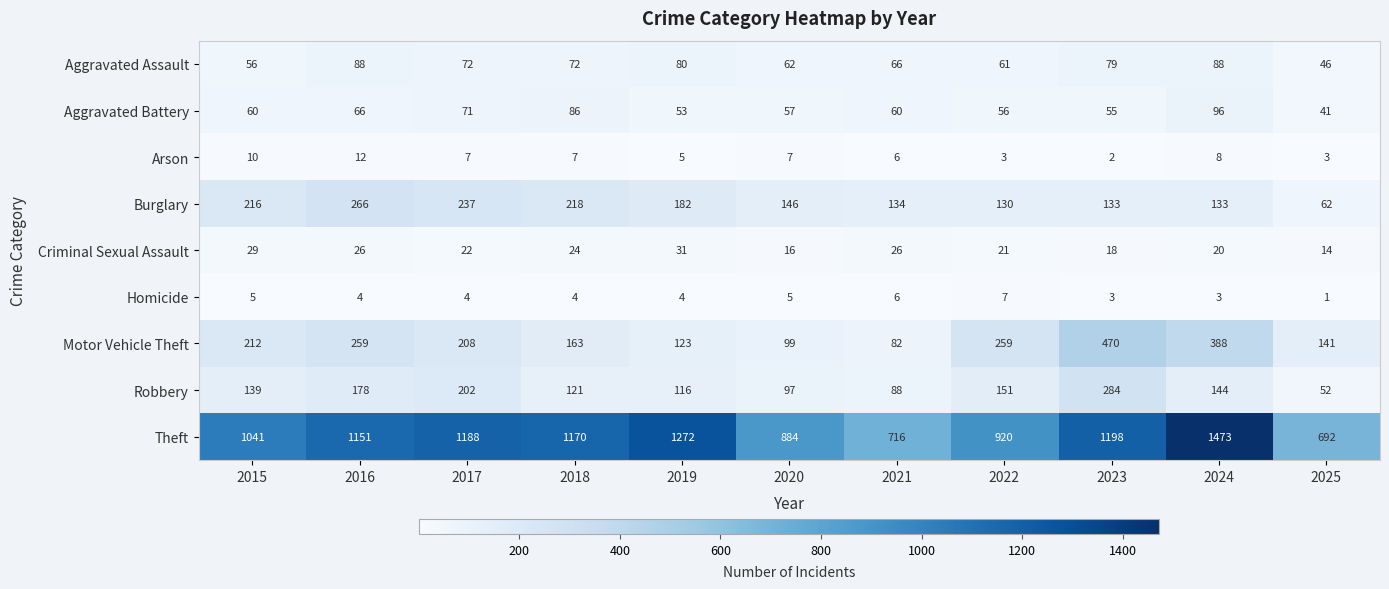

Which series has the largest total across all categories?

Theft